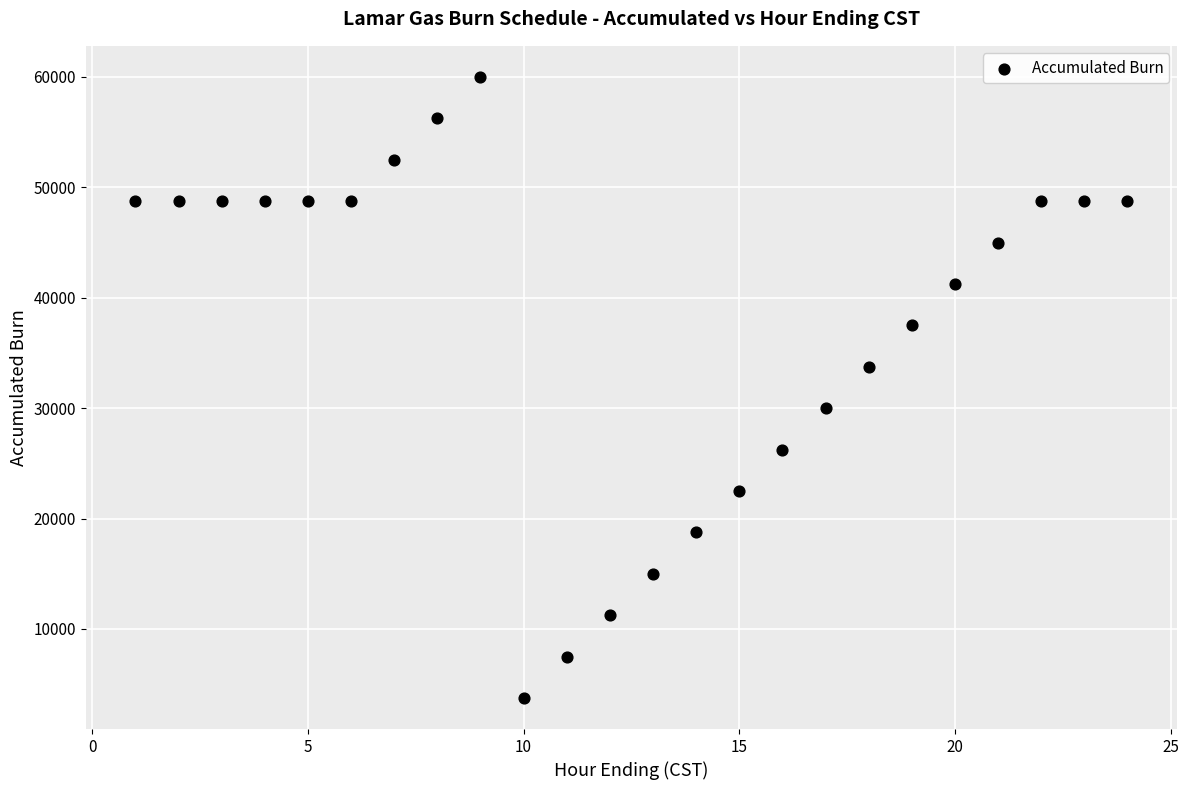

What is the range of X values (max minus min)?

23